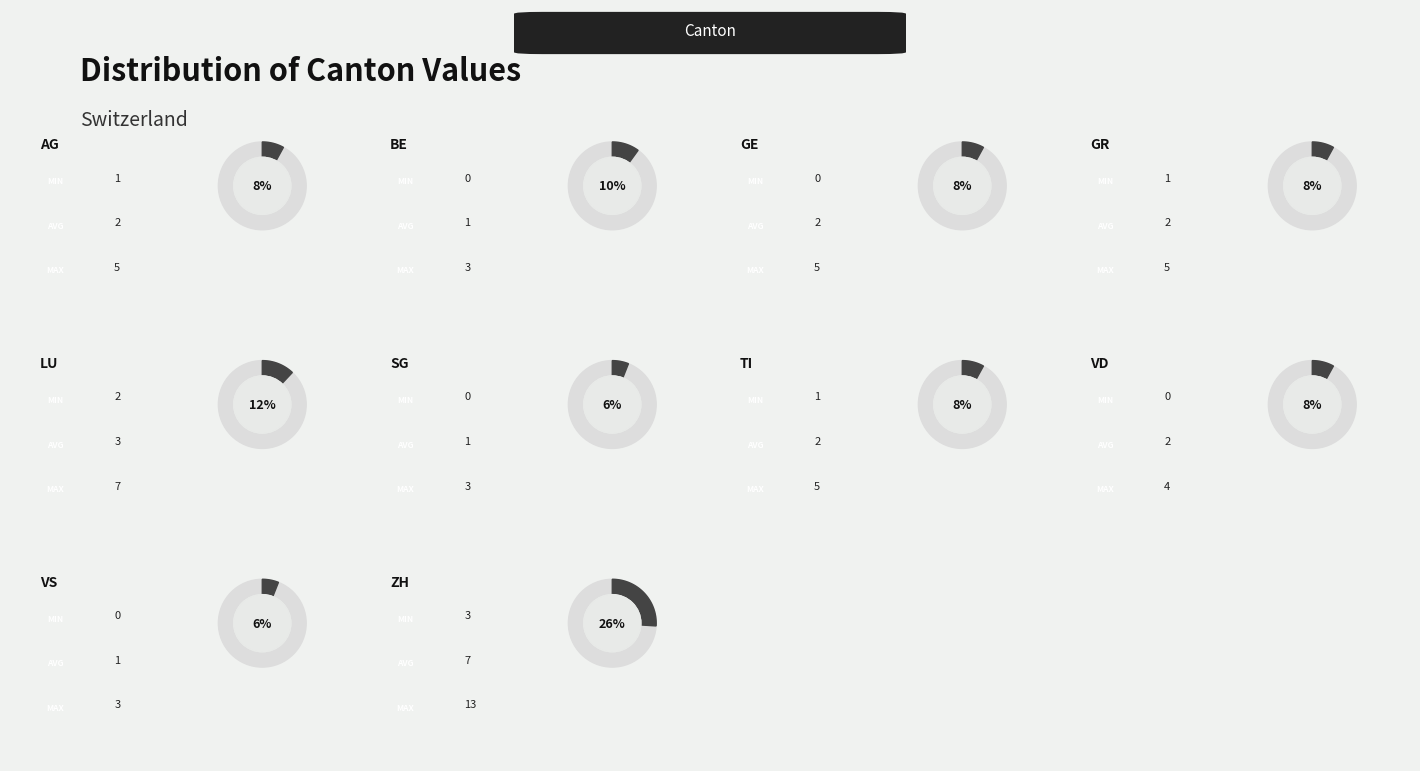

Are the bars grouped side by side (vs. stacked)?

Yes